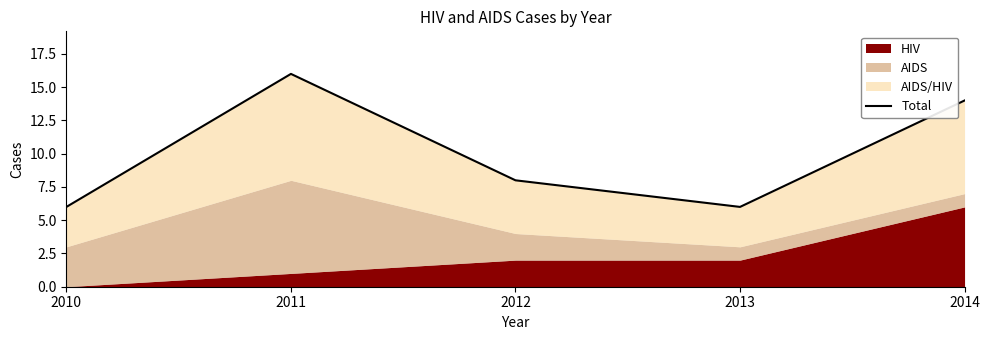

What is the value of the 5th point from the left?

14